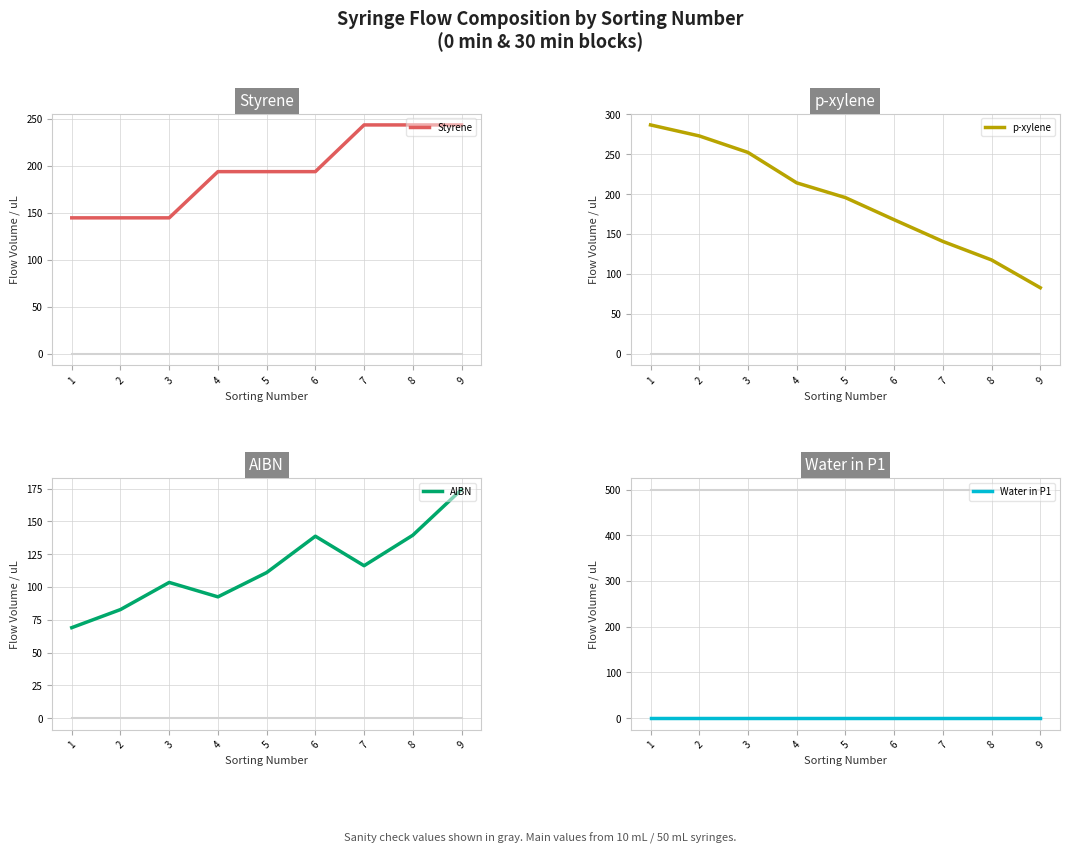

List the series in order of their peak value, lowest first.

Water in P1, AIBN, Styrene, p-xylene